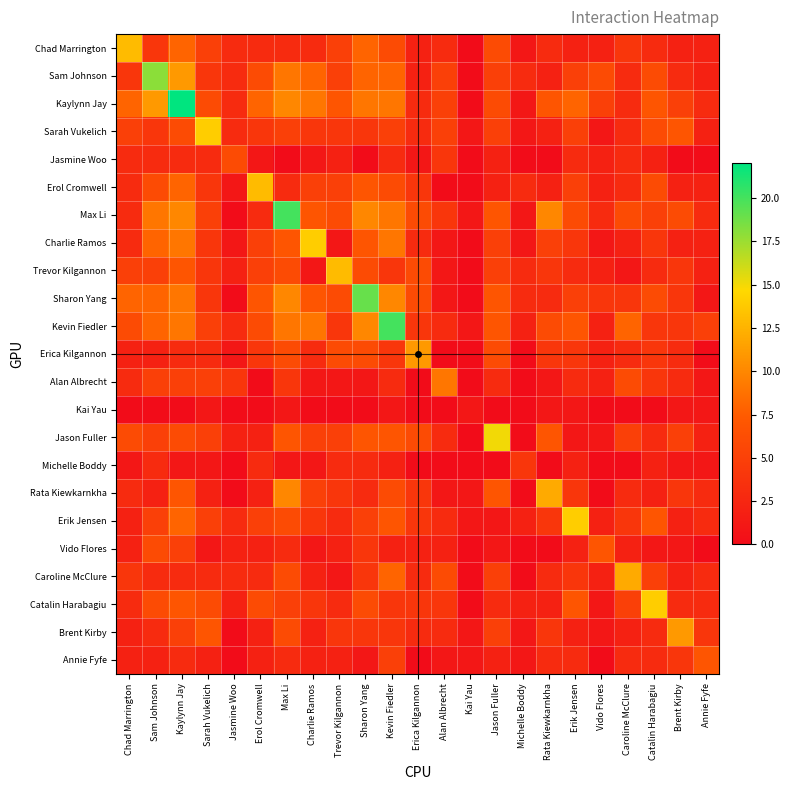

Between Trevor Kilgannon and Annie Fyfe, which series saw the biggest shift?

Trevor Kilgannon